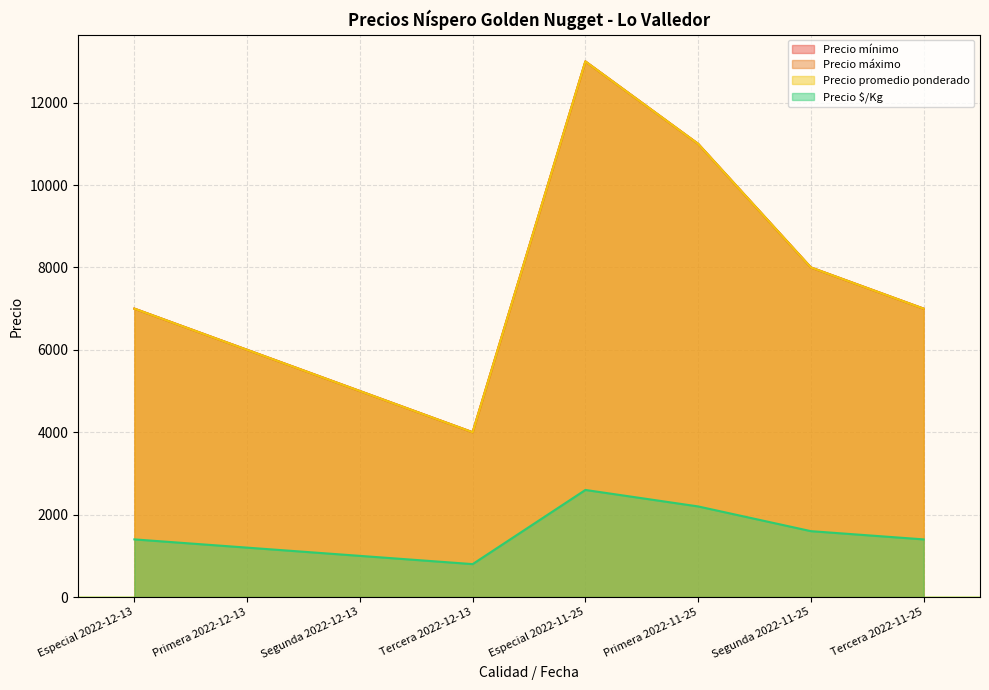

True or false: Precio promedio ponderado has more than 0 points higher than both neighbors.

True